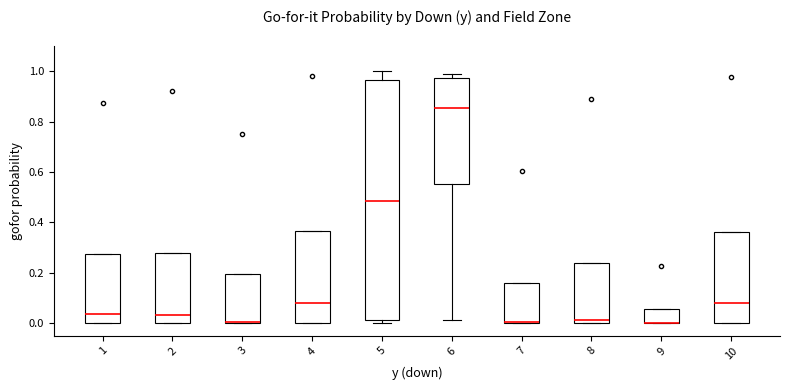

Where is the upper edge of the box at x = 3 on the y-axis? The values are not printed on the chart, so give them approximately, as read against the axis.

0.20